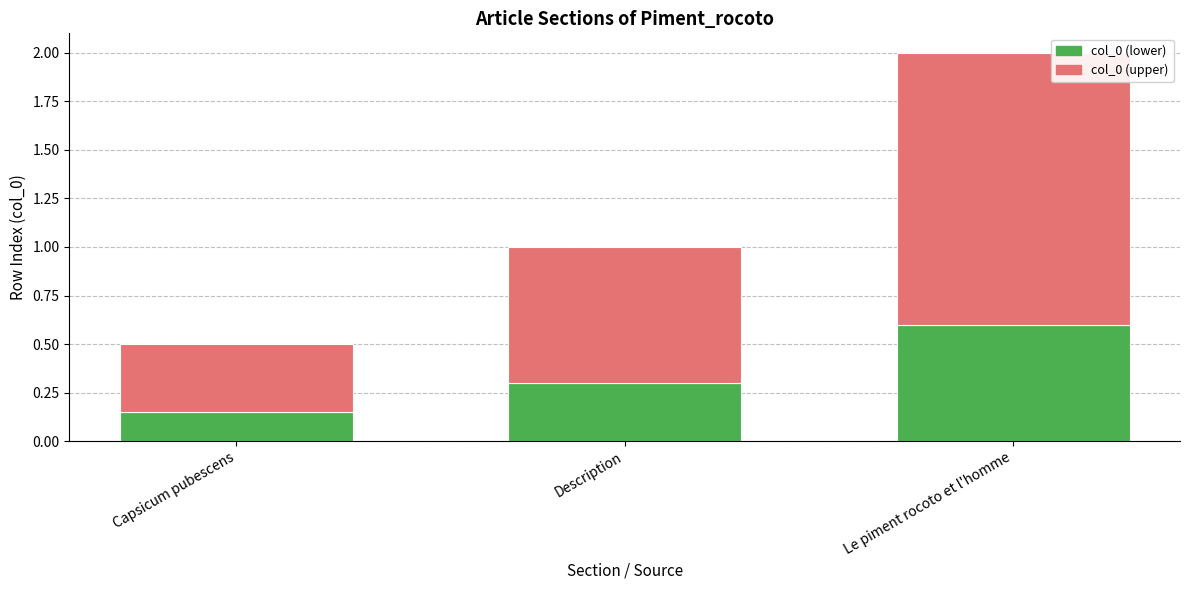

At which category is the sum across all series the highest?

Le piment rocoto et l'homme